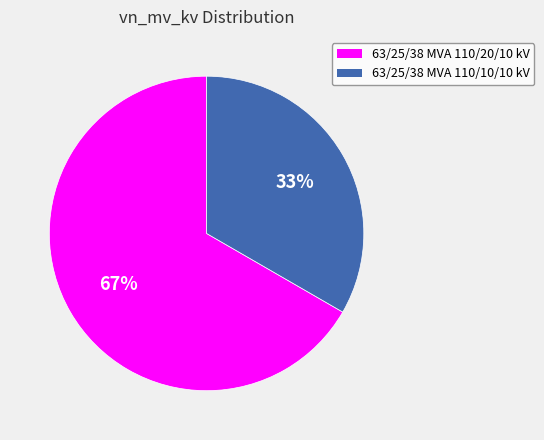

What percentage is the 63/25/38 MVA 110/10/10 kV slice, to the nearest percent?

33%